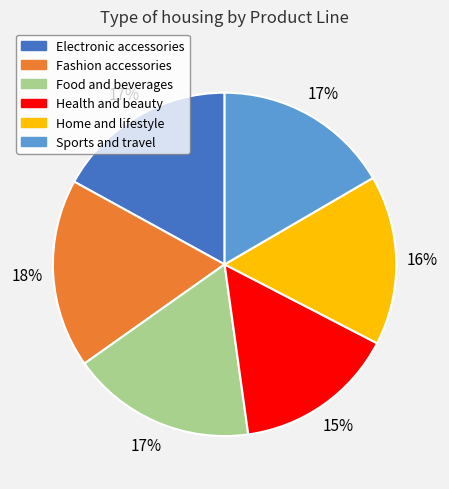

Which category has the smallest portion of the pie?

Health and beauty